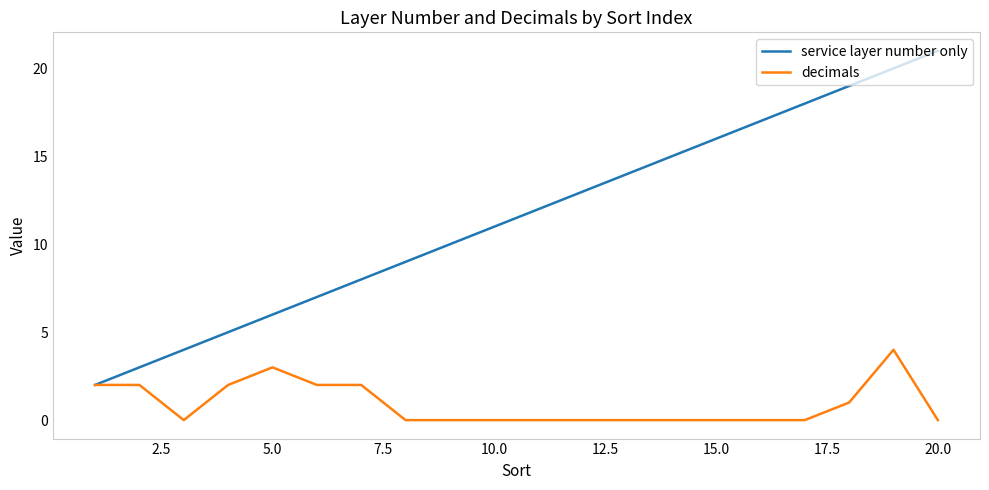

Which series has the largest total across all categories?

service layer number only